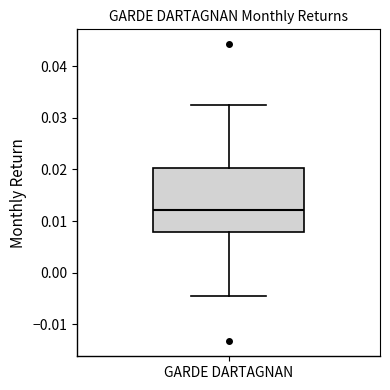

Transcribe this box plot: give where the median line is, the range the box spans, and where the two whiskers end, as read against the y-axis. The values are not printed on the chart, so give them approximately, as read against the axis.

median 0.012, box 0.008 to 0.020, whiskers -0.005 to 0.033